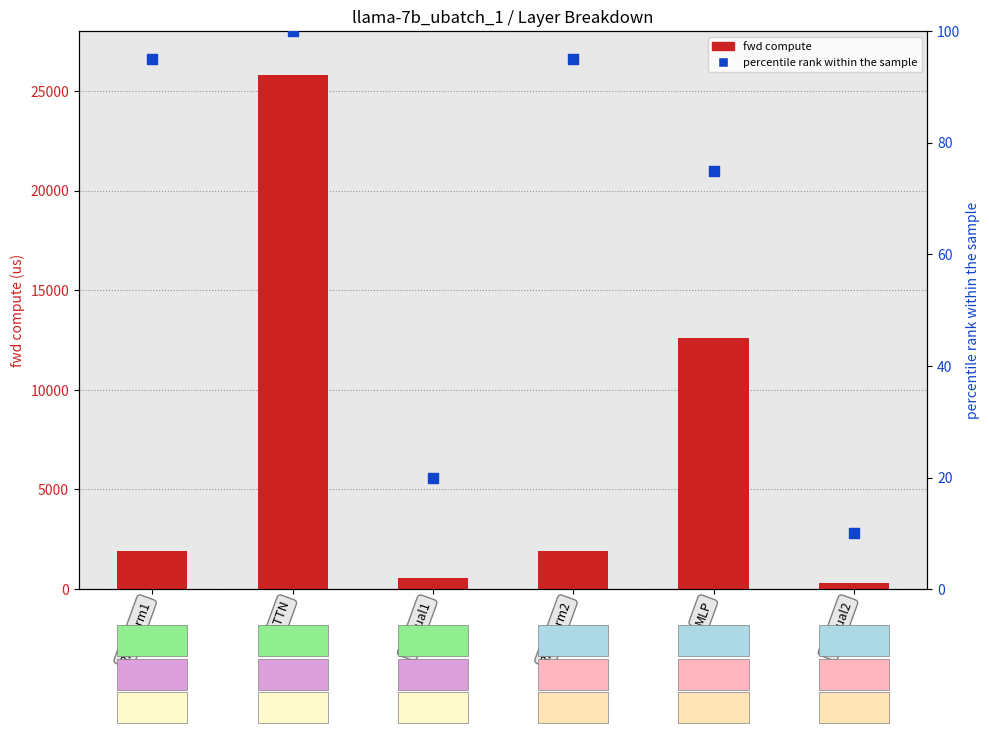

Which series contains the lowest Y value?

percentile rank within the sample